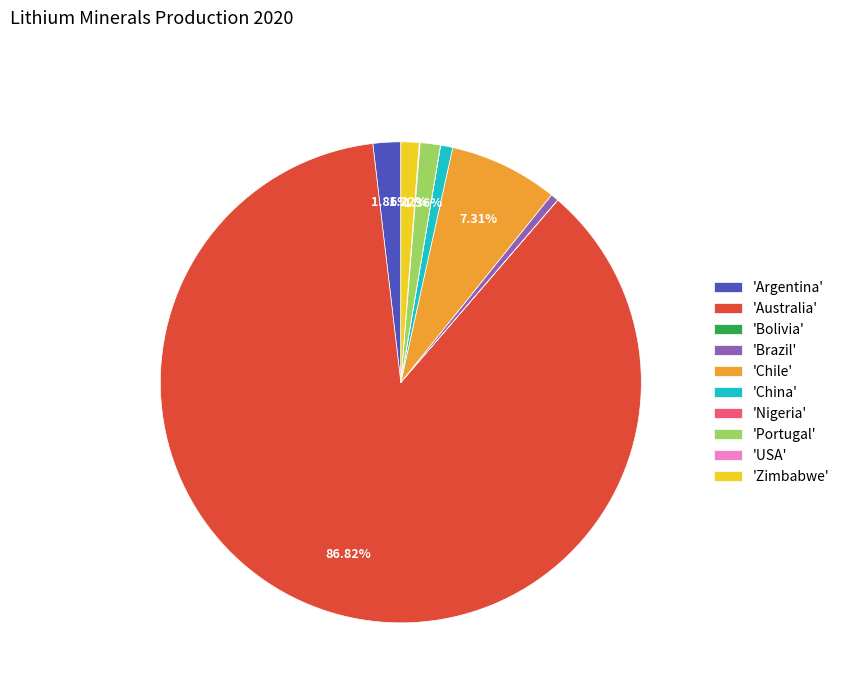

Between 'China' and 'Argentina', which is larger?

'Argentina'